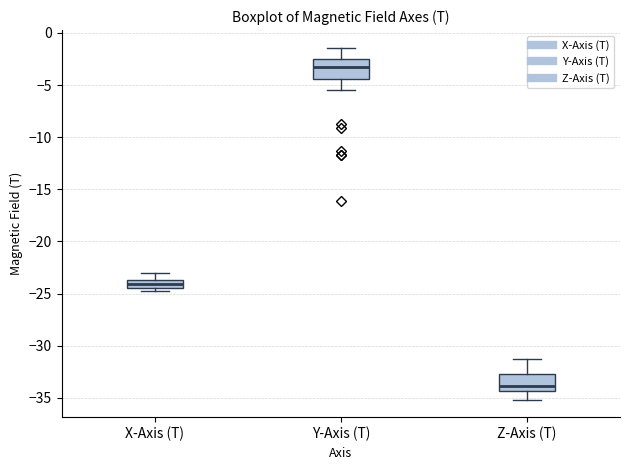

Which box has the lowest median line?

Z-Axis (T)